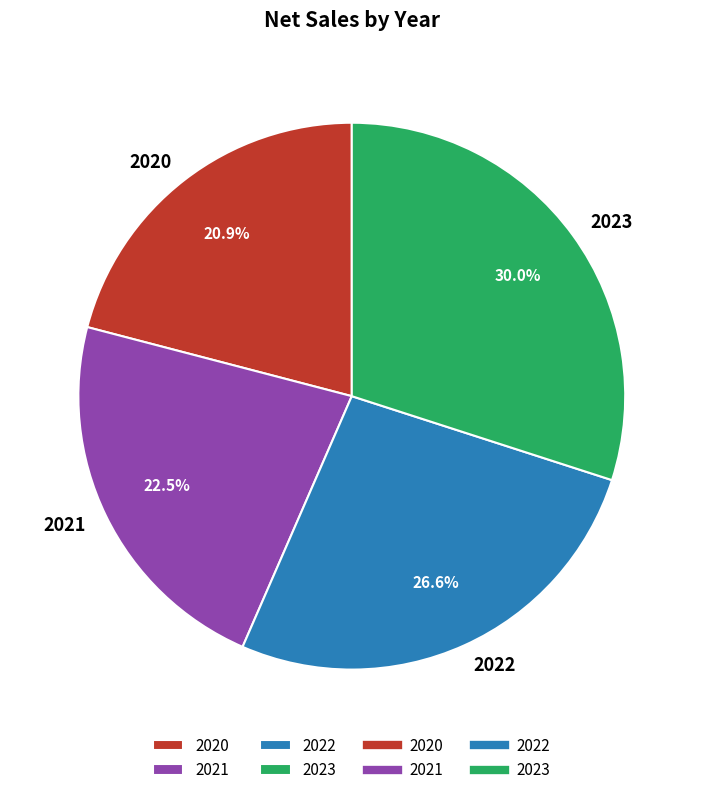

To the nearest percent, what percentage of the pie is 2023?

30%